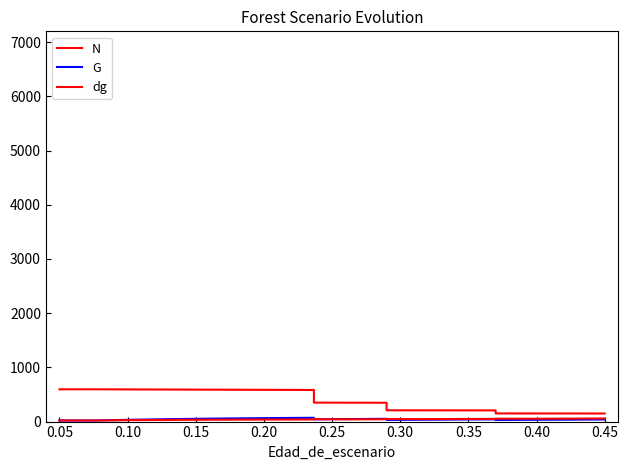

At how many categories does at least one series exceed 44?

20